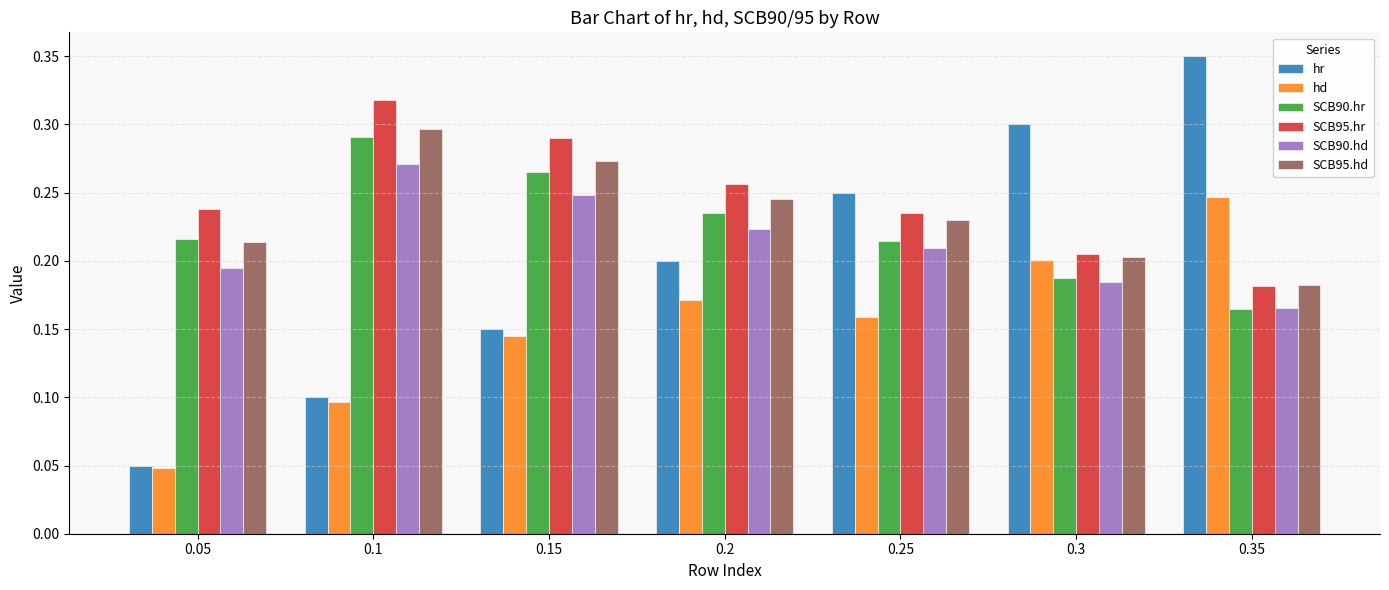

What is the sum of all hd values?

1.1